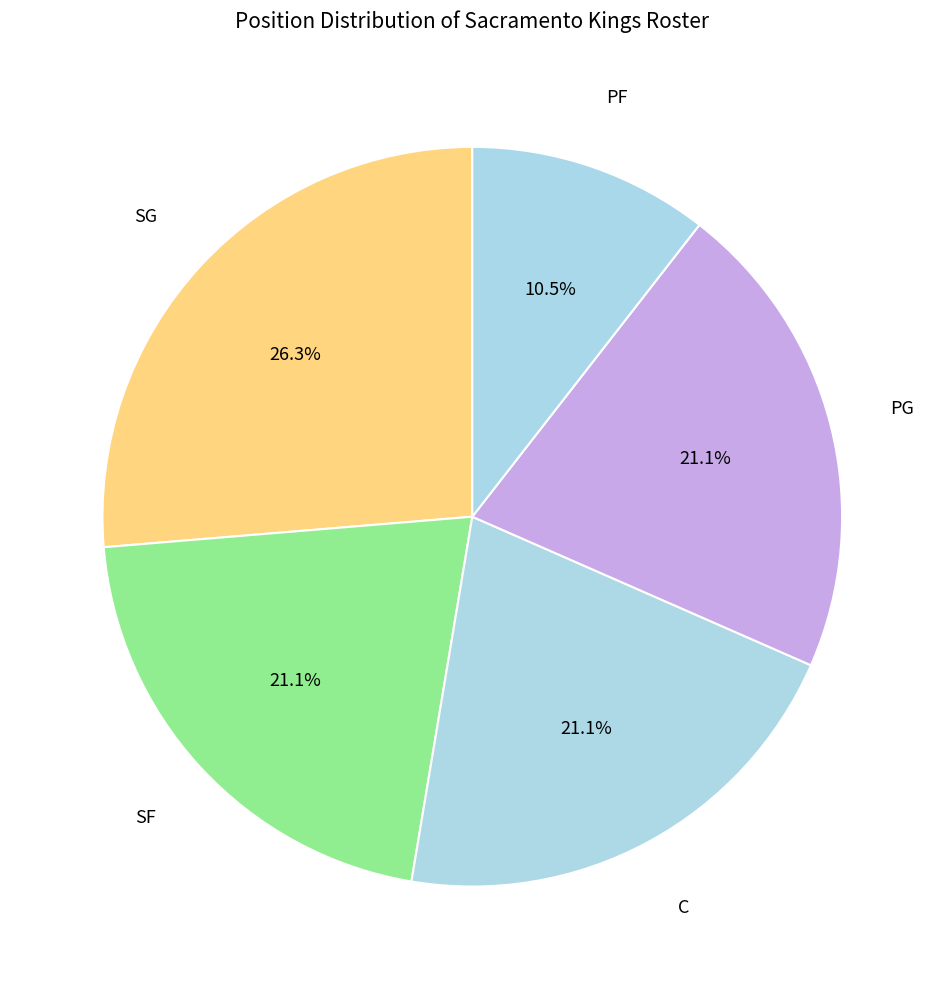

How much of the chart is everything except C?

78.9%